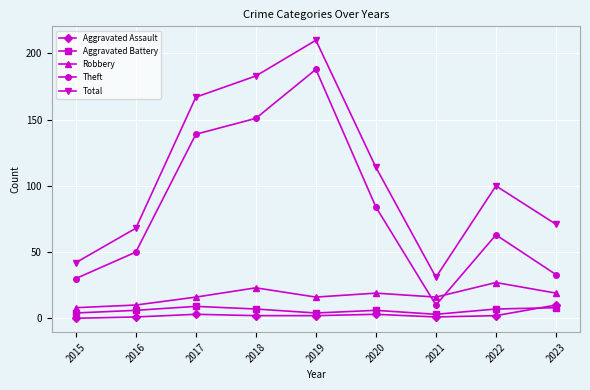

Where do Robbery and Theft first cross each other?

2020 and 2021